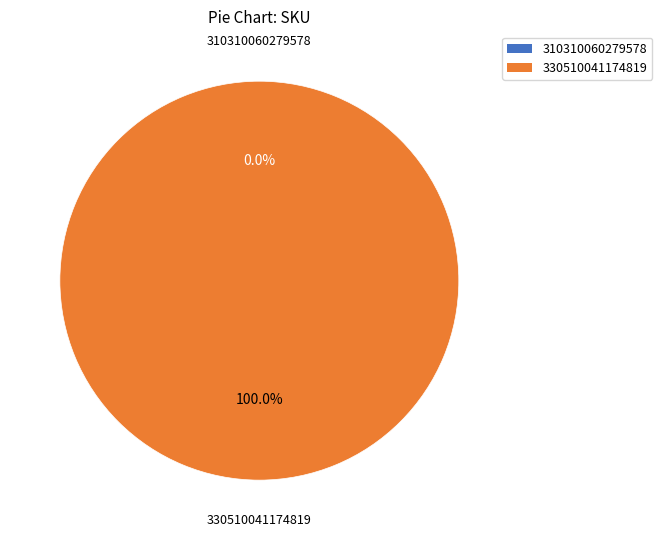

Count the number of slices in the pie.

2